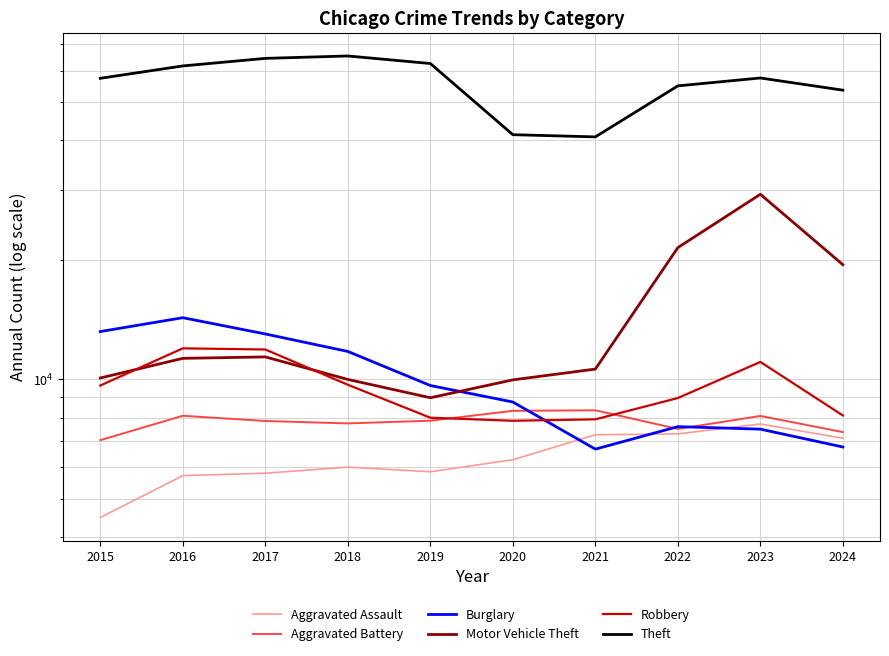

Reading left to right, extract all data points from this chart.

Aggravated Assault: 4480	5713	5793	6002	5841	6265	7242	7280	7710	7095
Aggravated Battery: 7019	8086	7845	7735	7858	8321	8347	7491	8078	7354
Burglary: 13184	14289	13001	11747	9638	8758	6662	7592	7481	6745
Motor Vehicle Theft: 10068	11285	11380	9985	8978	9959	10604	21463	29251	19438
Robbery: 9638	11960	11880	9681	7995	7855	7920	8963	11053	8099
Theft: 57351	61623	64386	65290	62495	41343	40816	54887	57460	53533